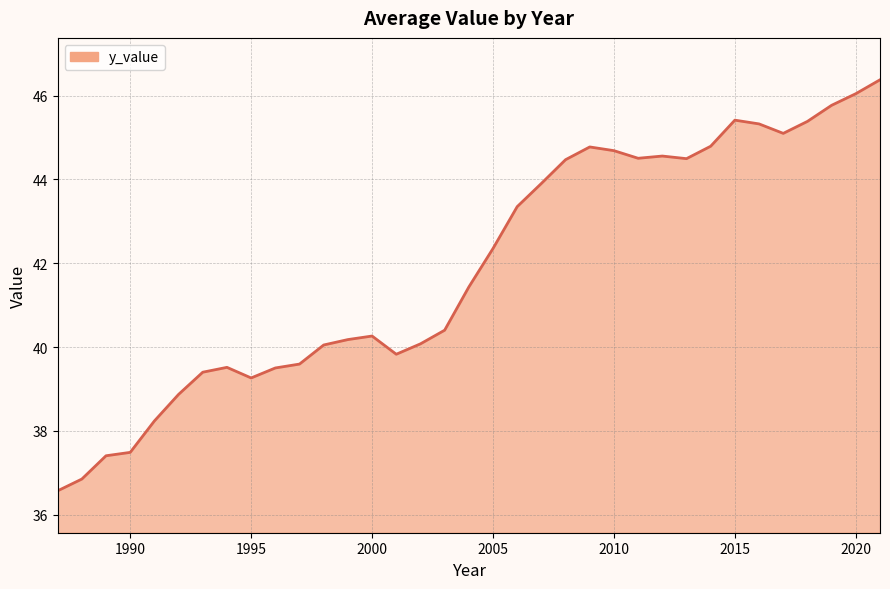

What is the smallest value displayed?

36.6